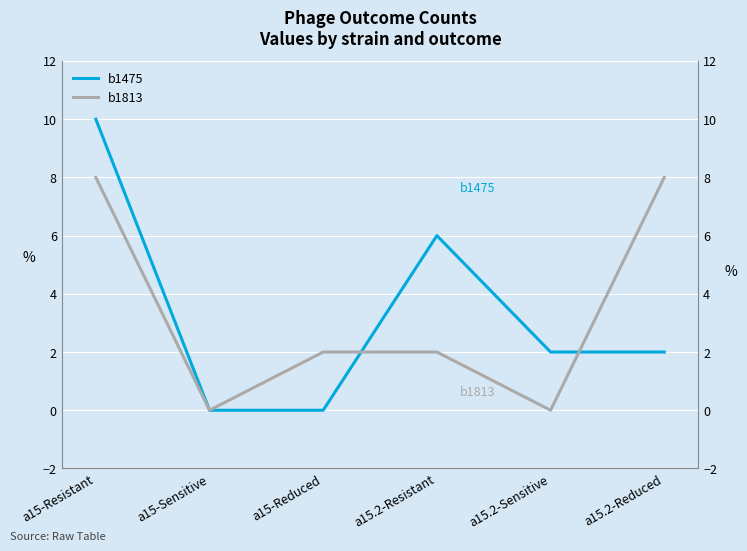

What is the maximum value shown in the chart?

10